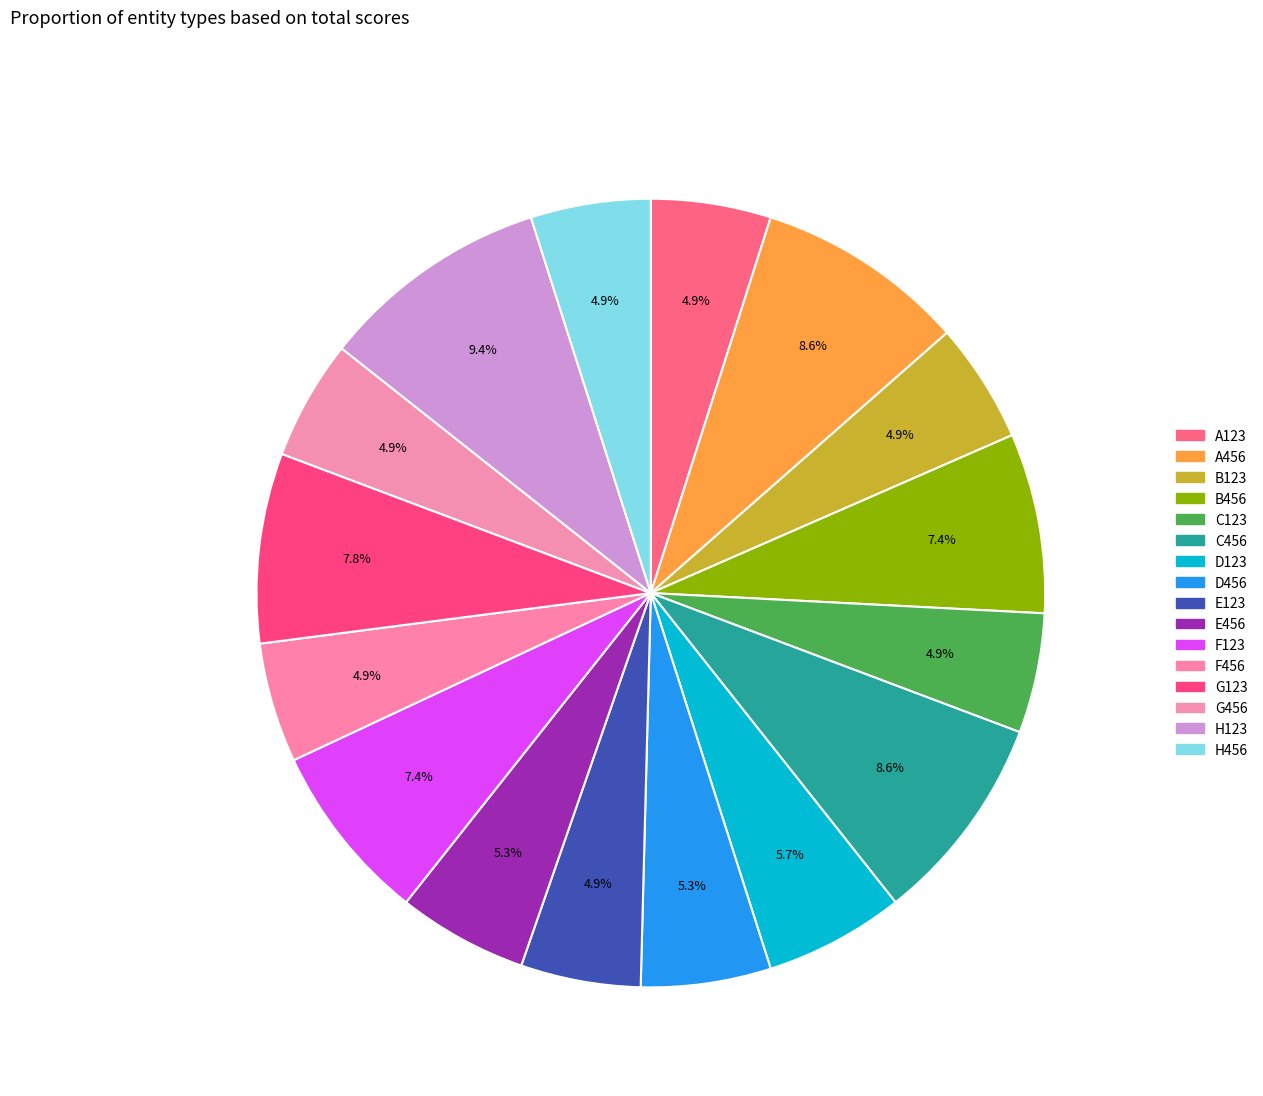

To the nearest percent, what is the difference between the largest and smallest slice percentages?

5%